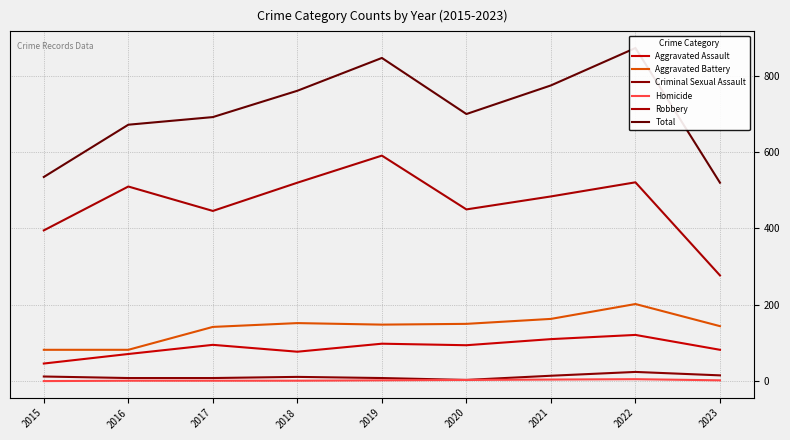

Is this an area chart (filled region under the line)?

No